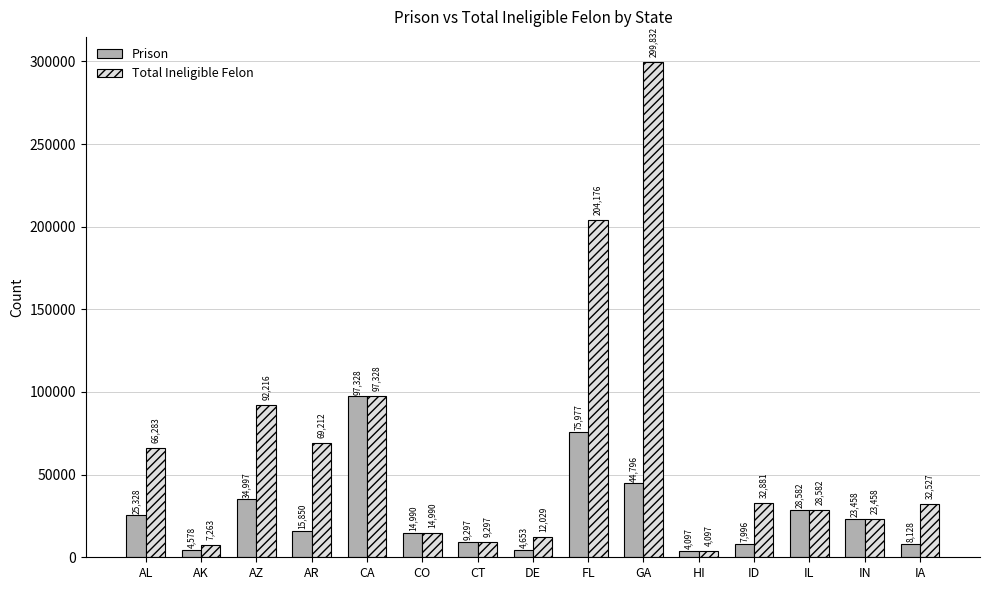

Rank the categories by Total Ineligible Felon value from lowest to highest.

HI, AK, CT, DE, CO, IN, IL, IA, ID, AL, AR, AZ, CA, FL, GA